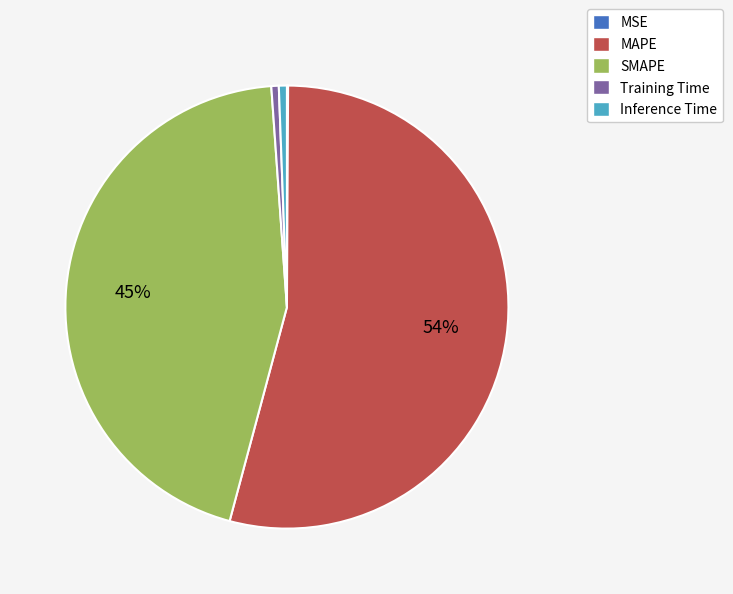

What is the largest slice in the pie chart?

MAPE